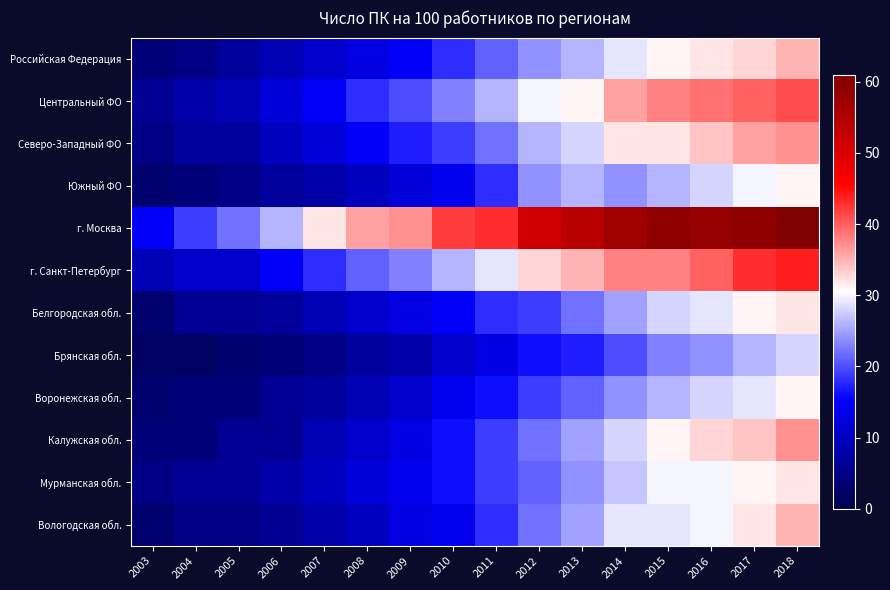

Reading left to right, extract all data points from this chart.

Российская Федерация: 2003=4	2004=5	2005=7	2006=9	2007=11	2008=13	2009=15	2010=18	2011=21	2012=24	2013=26	2014=29	2015=31	2016=32	2017=33	2018=35
Центральный ФО: 2003=6	2004=8	2005=9	2006=12	2007=15	2008=18	2009=20	2010=23	2011=26	2012=30	2013=31	2014=36	2015=38	2016=39	2017=40	2018=41
Северо-Западный ФО: 2003=5	2004=7	2005=7	2006=10	2007=12	2008=15	2009=17	2010=19	2011=22	2012=26	2013=28	2014=32	2015=32	2016=34	2017=36	2018=37
Южный ФО: 2003=3	2004=4	2005=5	2006=7	2007=8	2008=10	2009=12	2010=14	2011=18	2012=24	2013=26	2014=24	2015=26	2016=28	2017=30	2018=31
г. Москва: 2003=15	2004=19	2005=22	2006=26	2007=32	2008=36	2009=37	2010=42	2011=43	2012=51	2013=54	2014=57	2015=59	2016=58	2017=59	2018=61
г. Санкт-Петербург: 2003=9	2004=11	2005=11	2006=15	2007=18	2008=21	2009=23	2010=26	2011=29	2012=33	2013=35	2014=38	2015=38	2016=40	2017=43	2018=44
Белгородская обл.: 2003=3	2004=6	2005=6	2006=7	2007=9	2008=11	2009=13	2010=15	2011=18	2012=19	2013=22	2014=25	2015=28	2016=29	2017=31	2018=32
Брянская обл.: 2003=2	2004=2	2005=3	2006=4	2007=5	2008=7	2009=8	2010=11	2011=13	2012=16	2013=17	2014=20	2015=23	2016=24	2017=26	2018=28
Воронежская обл.: 2003=3	2004=4	2005=4	2006=6	2007=7	2008=9	2009=11	2010=14	2011=16	2012=19	2013=21	2014=24	2015=26	2016=28	2017=29	2018=31
Калужская обл.: 2003=4	2004=4	2005=6	2006=6	2007=9	2008=11	2009=13	2010=16	2011=19	2012=22	2013=25	2014=28	2015=31	2016=33	2017=34	2018=37
Мурманская обл.: 2003=5	2004=6	2005=6	2006=8	2007=10	2008=12	2009=14	2010=16	2011=19	2012=21	2013=24	2014=27	2015=30	2016=30	2017=31	2018=32
Вологодская обл.: 2003=3	2004=5	2005=5	2006=6	2007=8	2008=10	2009=13	2010=14	2011=18	2012=22	2013=25	2014=29	2015=29	2016=30	2017=32	2018=35